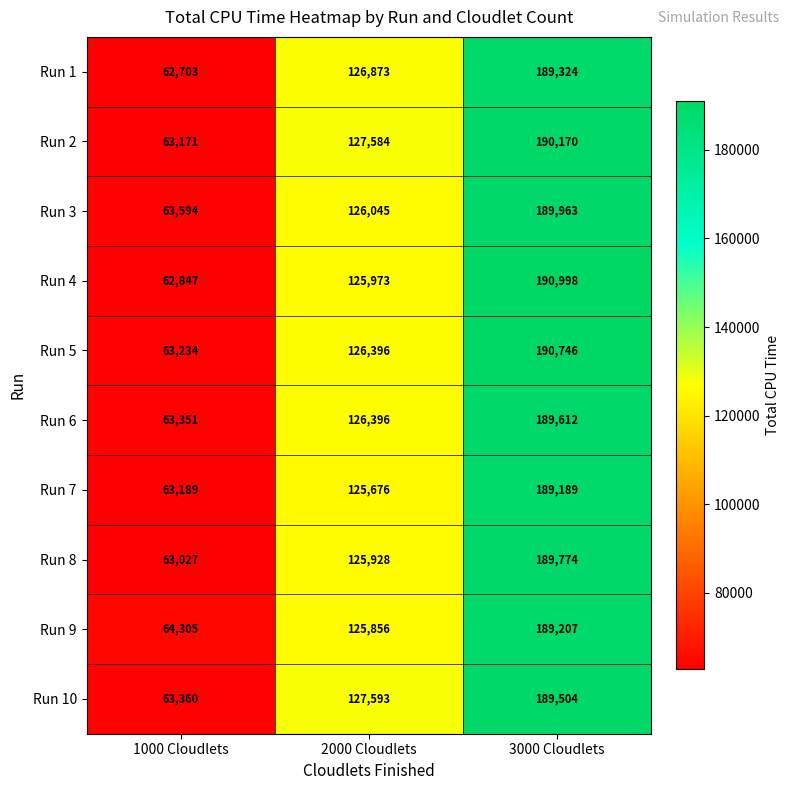

What is the approximate value of Run 3 at 2000 Cloudlets, to the nearest 50?

126050